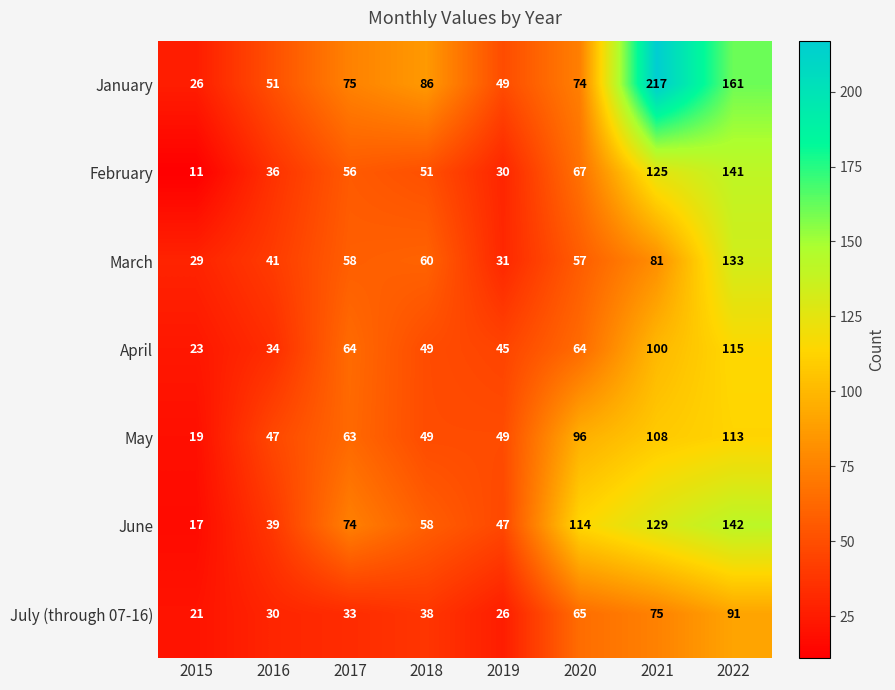

What is the difference between the April values at 2022 and 2020?

51